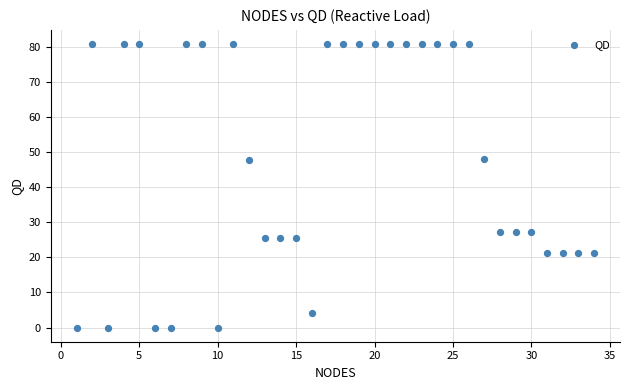

What is the range of X values (max minus min)?

33.0